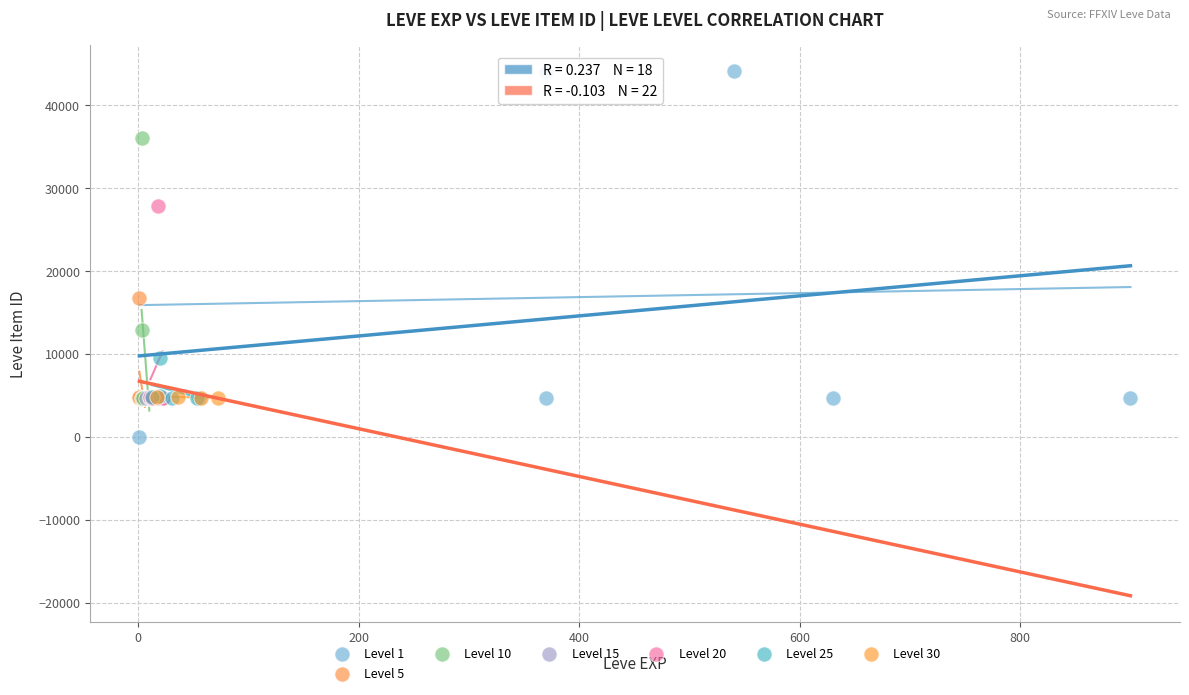

Which series has the widest spread of Y values?

Level 1